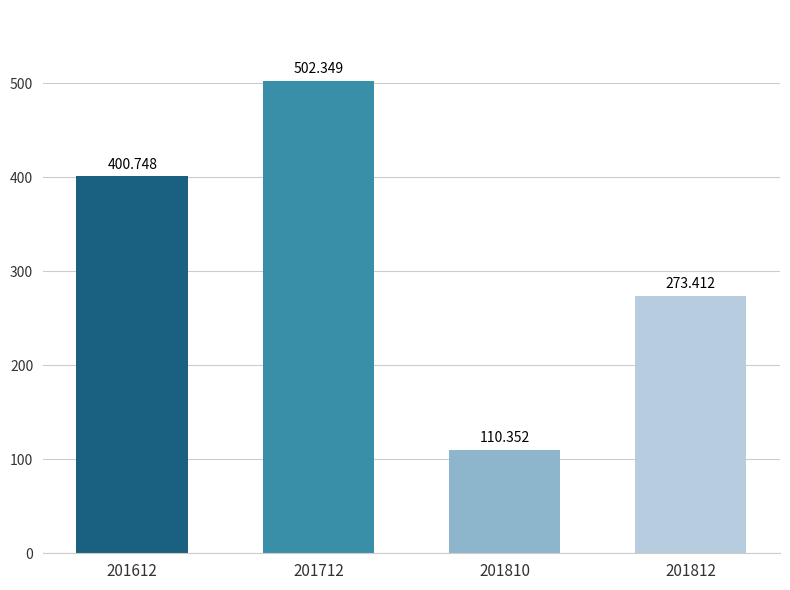

Which label corresponds to the largest value in the chart?

201712